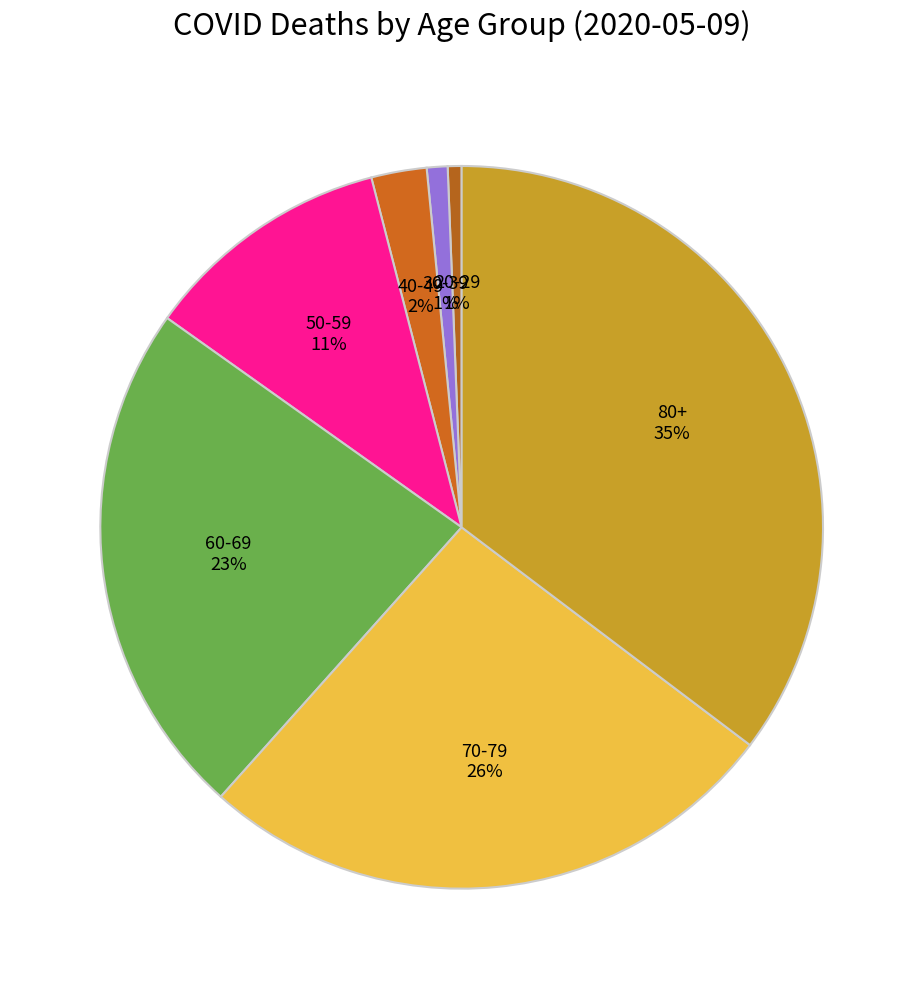

What is the largest slice in the pie chart?

80+